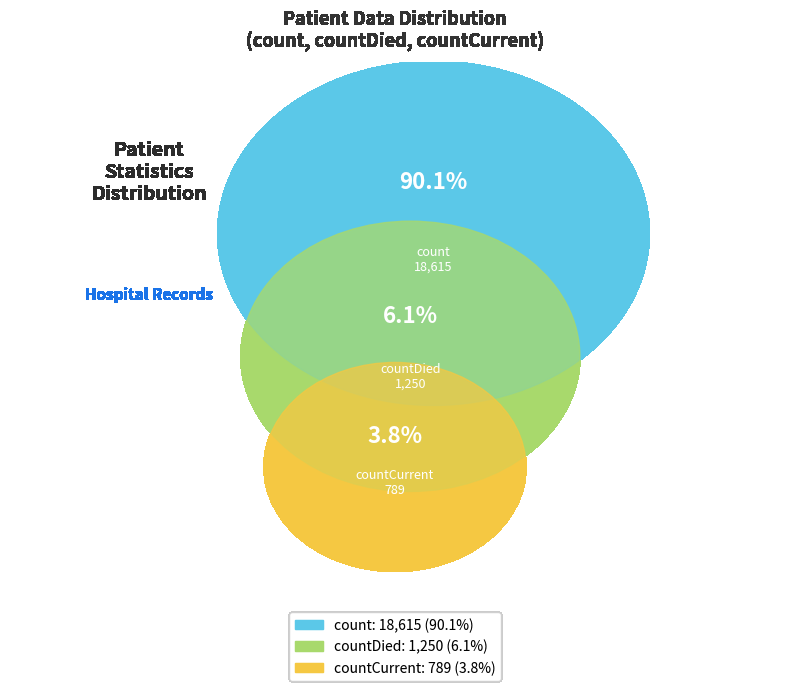

How much of the chart is everything except countDied?

93.9%